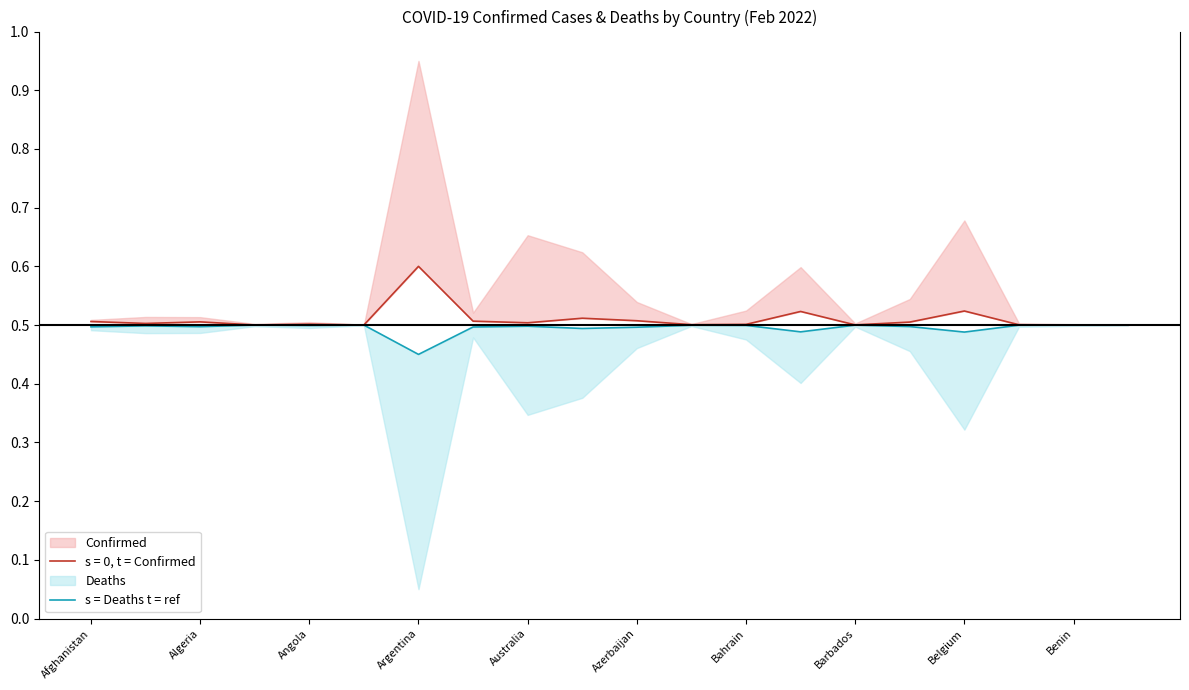

What is the label of the 7th point from the right?

13